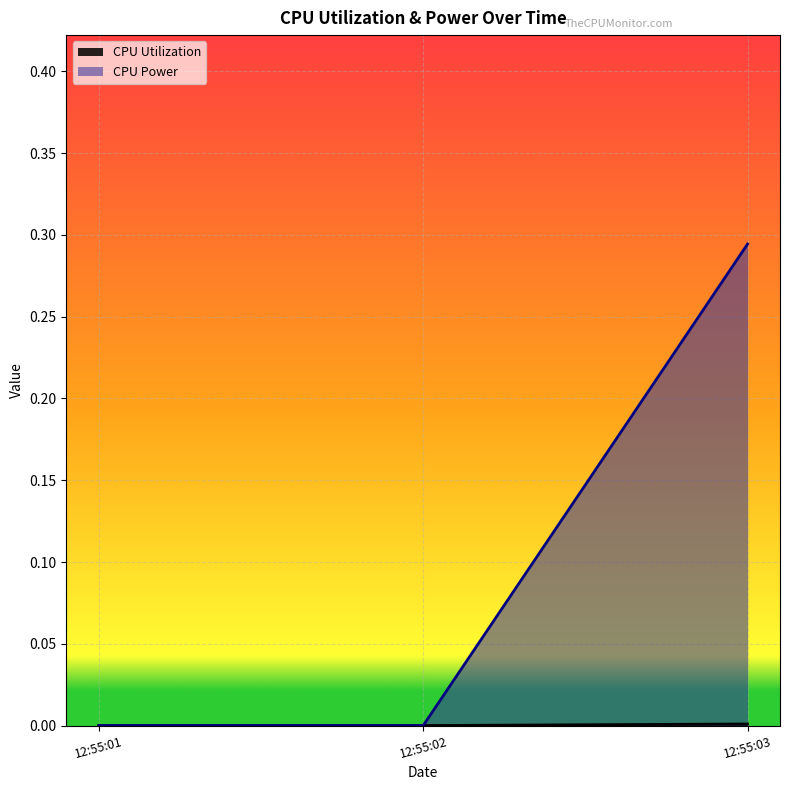

Is it true that CPU Power equals -0.1 at 12:55:02?

False